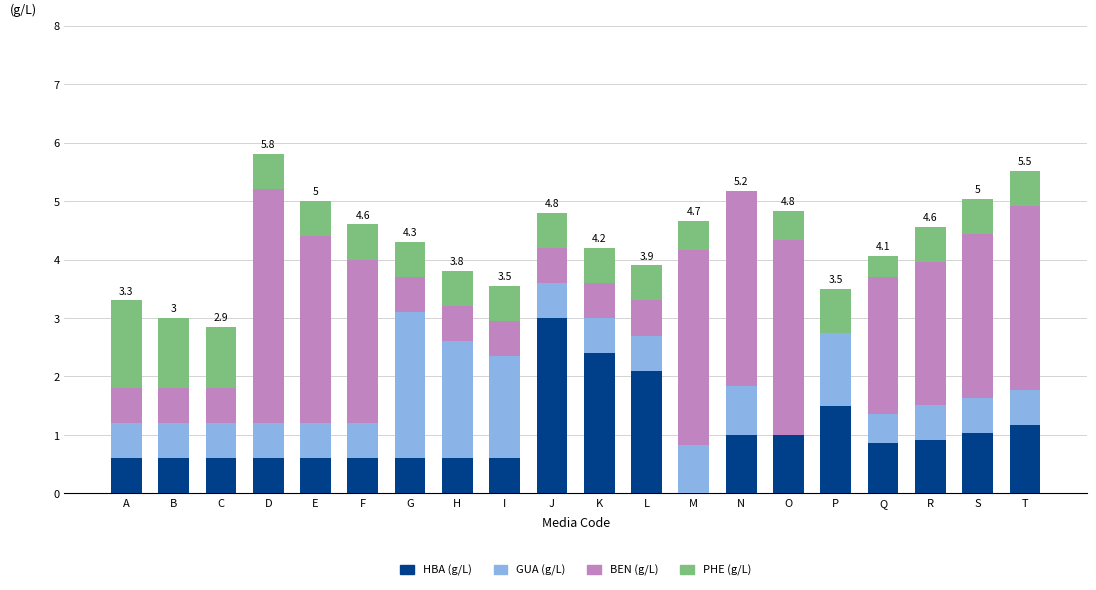

Which category has the highest value in the HBA (g/L) series?

J